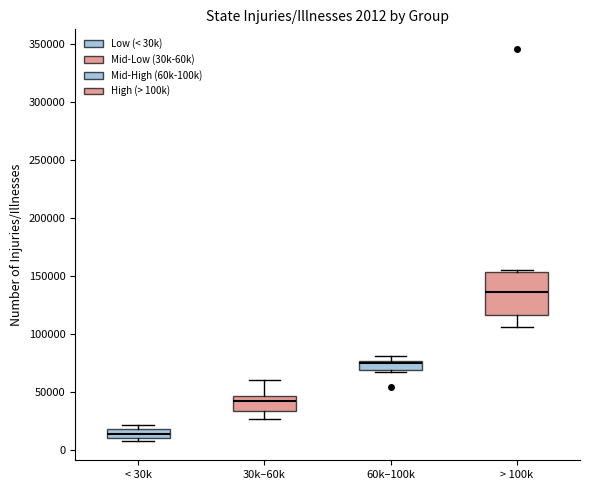

Which box's median line is the lowest?

< 30k